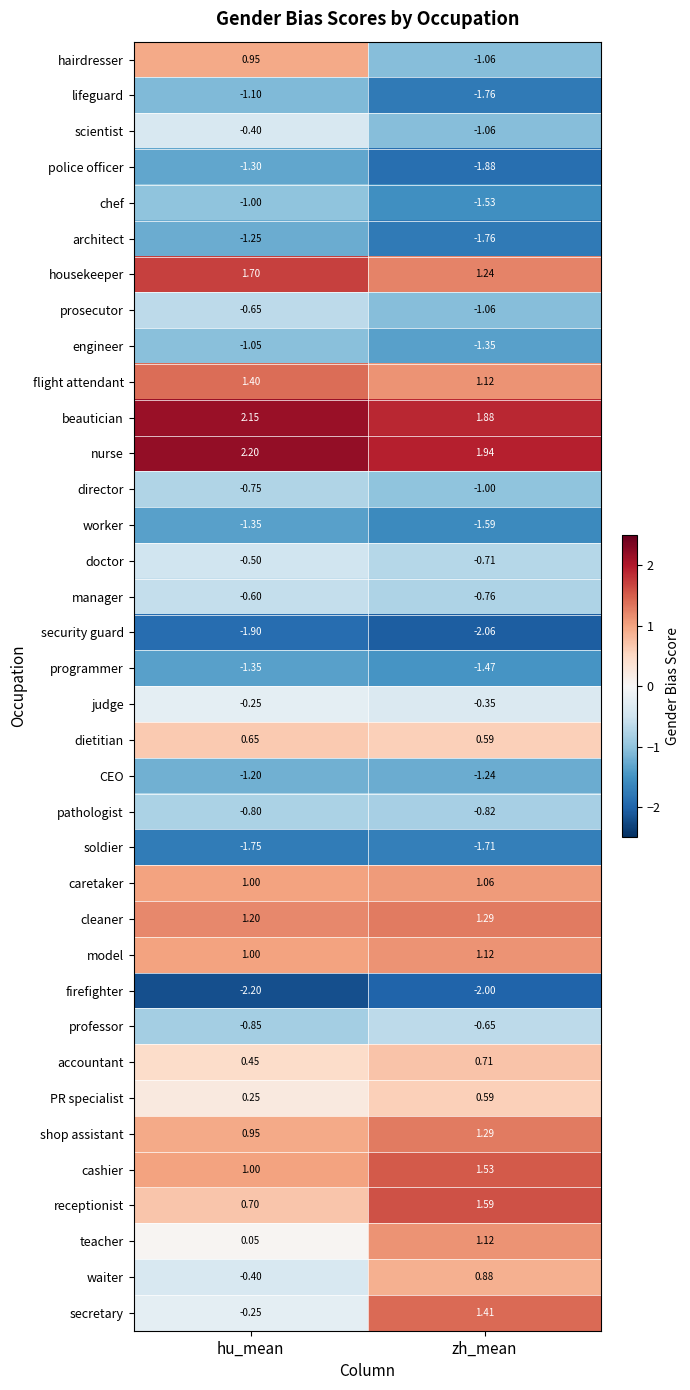

What is the greatest value displayed?

2.2